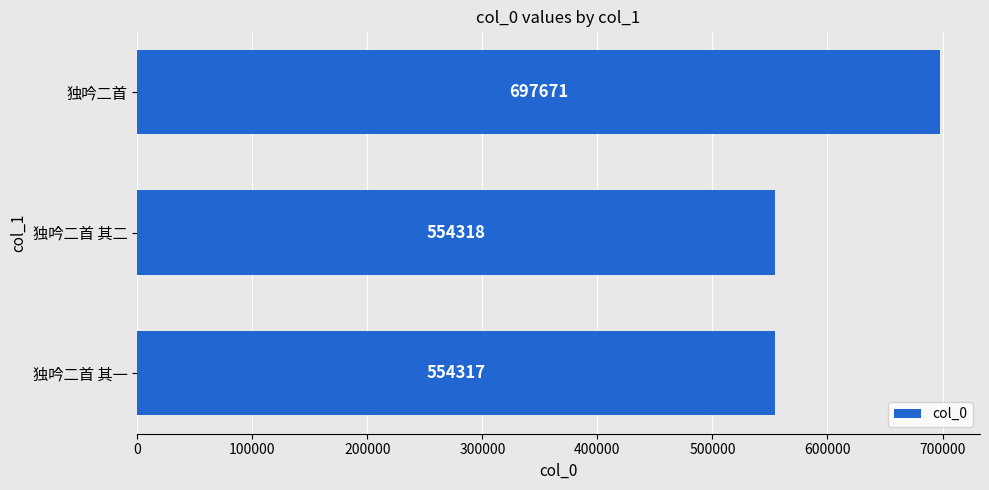

List the labels in order of value, smallest first.

独吟二首 其一, 独吟二首 其二, 独吟二首